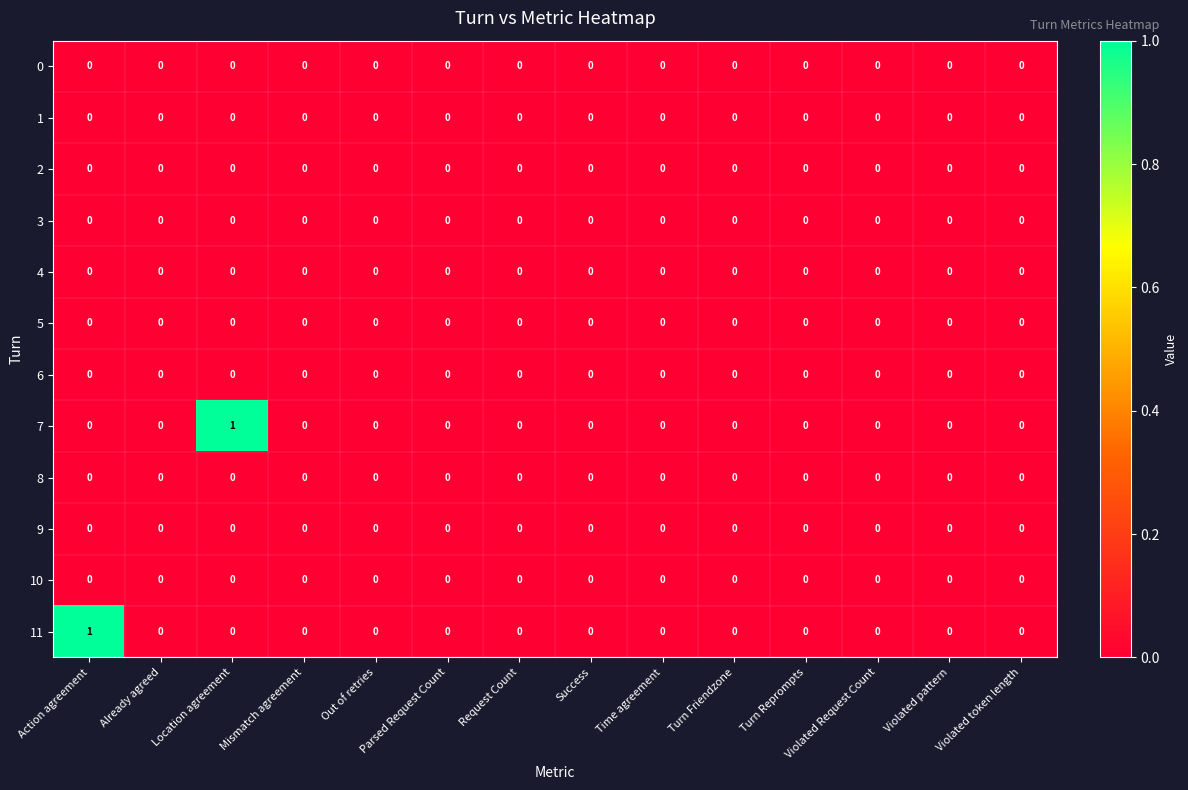

Between Location agreement and Request Count, which series saw the biggest shift?

7